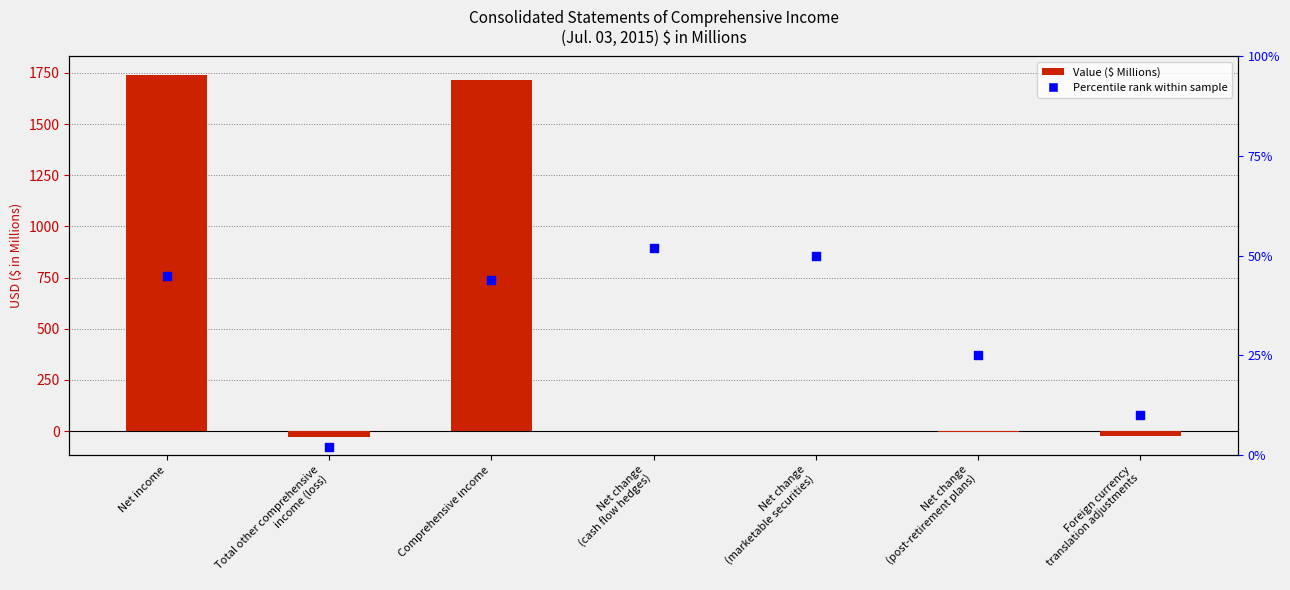

What are all the series names shown in the legend?

Value ($ Millions), Percentile rank within sample